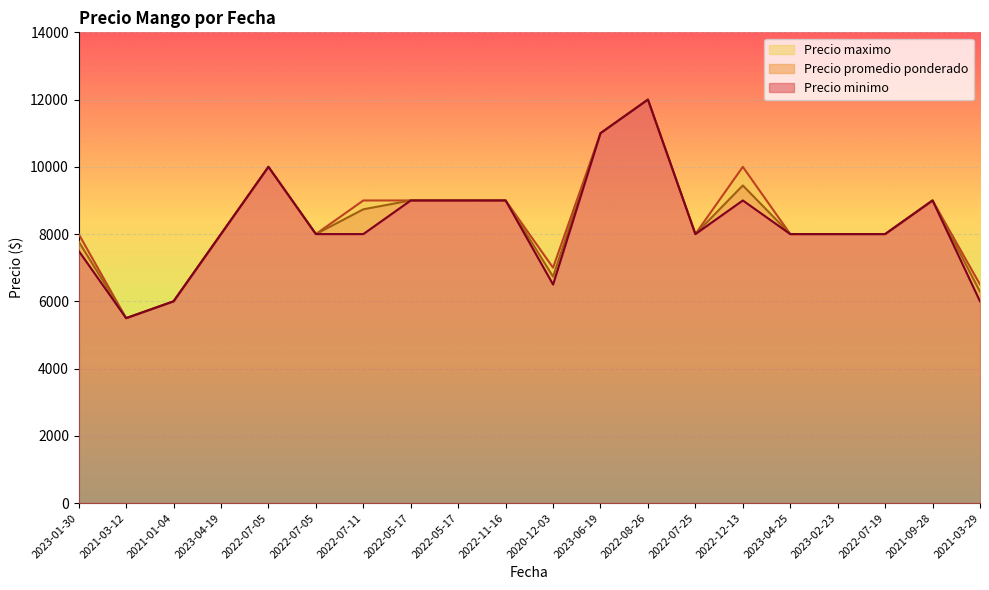

What is the lowest value of the Precio minimo series?

5500